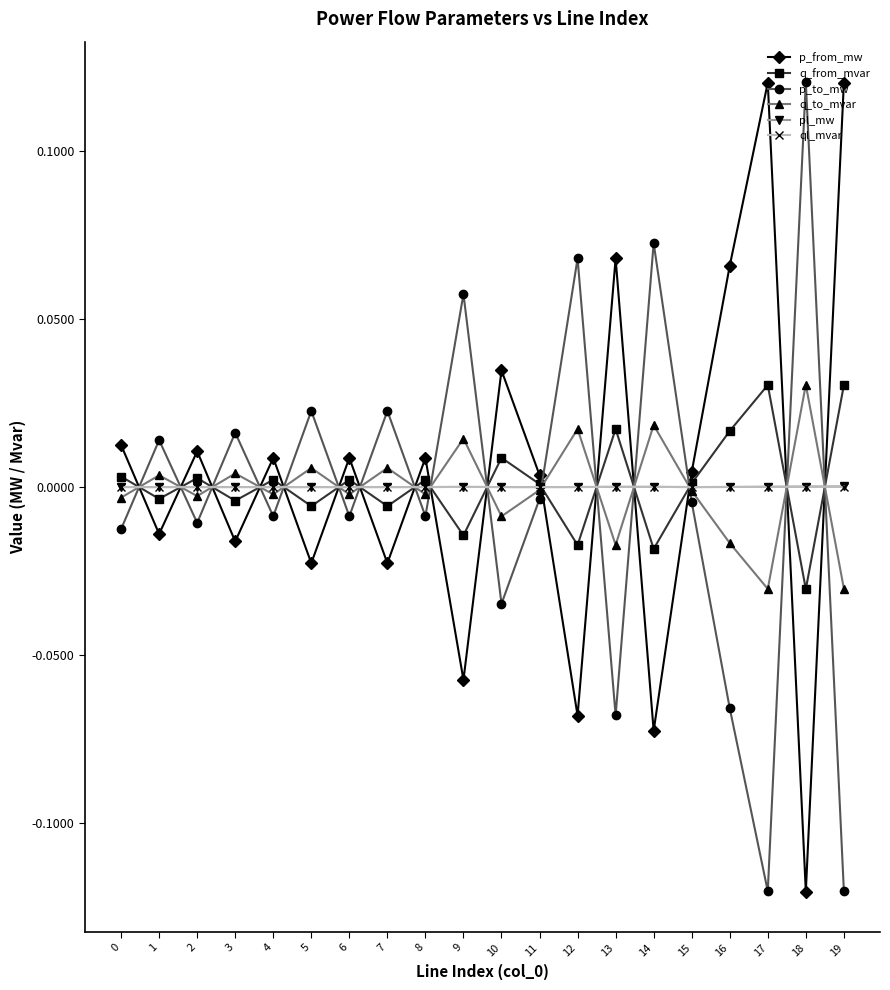

After their last crossing, which series has the higher values: p_from_mw or q_to_mvar?

p_from_mw